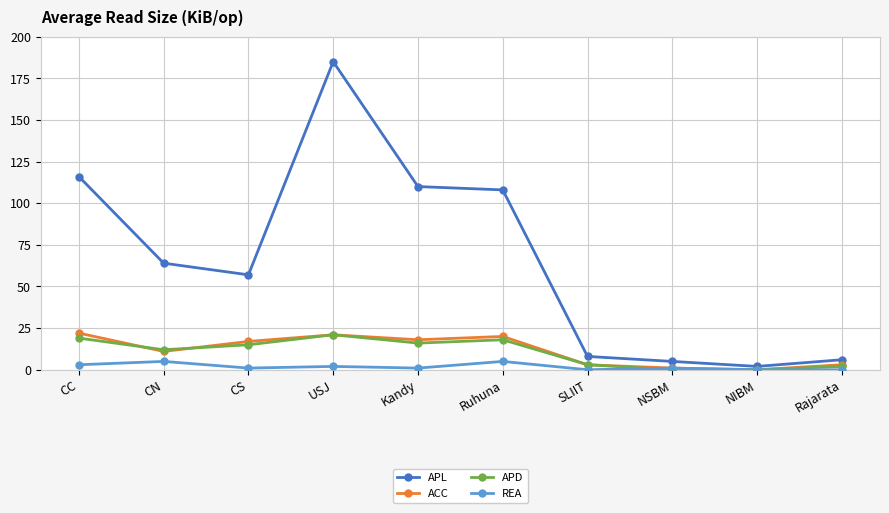

Reading left to right, list all the values displayed in this chart.

APL: CC=116	CN=64	CS=57	USJ=185	Kandy=110	Ruhuna=108	SLIIT=8	NSBM=5	NIBM=2	Rajarata=6
ACC: CC=22	CN=11	CS=17	USJ=21	Kandy=18	Ruhuna=20	SLIIT=3	NSBM=1	NIBM=0	Rajarata=3
APD: CC=19	CN=12	CS=15	USJ=21	Kandy=16	Ruhuna=18	SLIIT=3	NSBM=0	NIBM=0	Rajarata=2
REA: CC=3	CN=5	CS=1	USJ=2	Kandy=1	Ruhuna=5	SLIIT=0	NSBM=1	NIBM=0	Rajarata=0